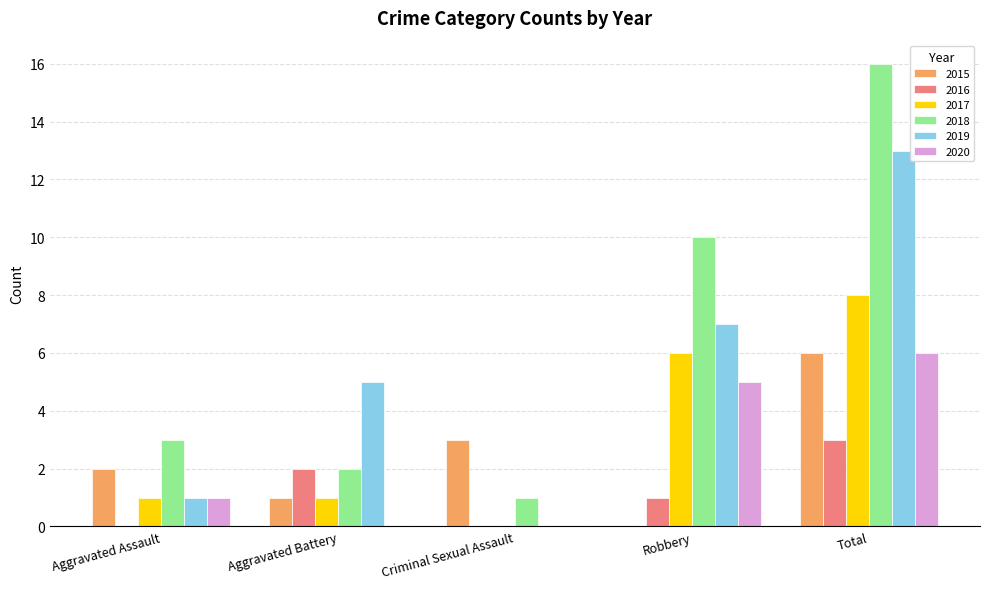

At which category is the sum across all series the highest?

Total